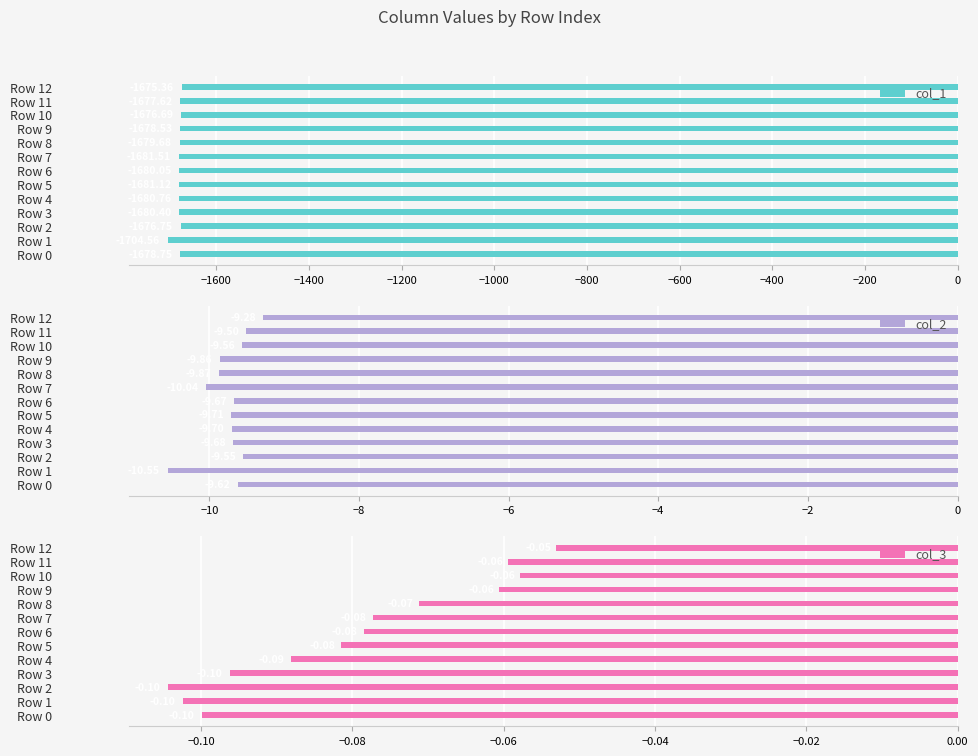

Does the chart contain any negative values?

Yes